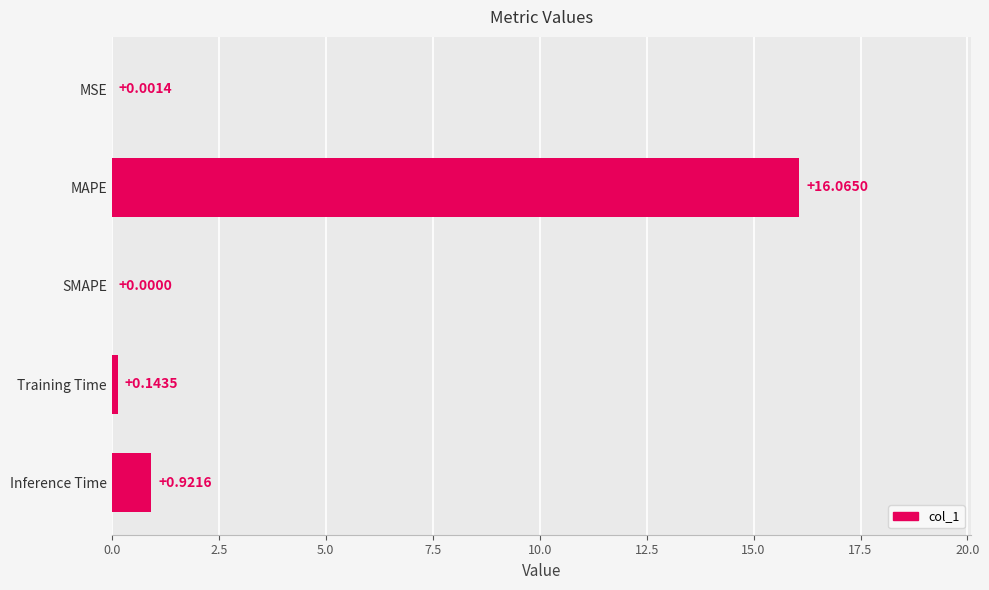

What is the sum of the values at MAPE and Training Time?

16.2